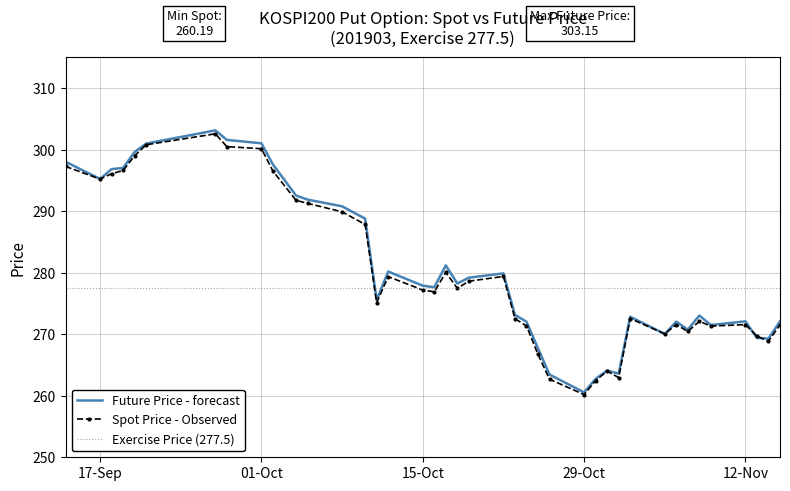

Where is the first local maximum for SPOT_PRICE?

2018-09-27